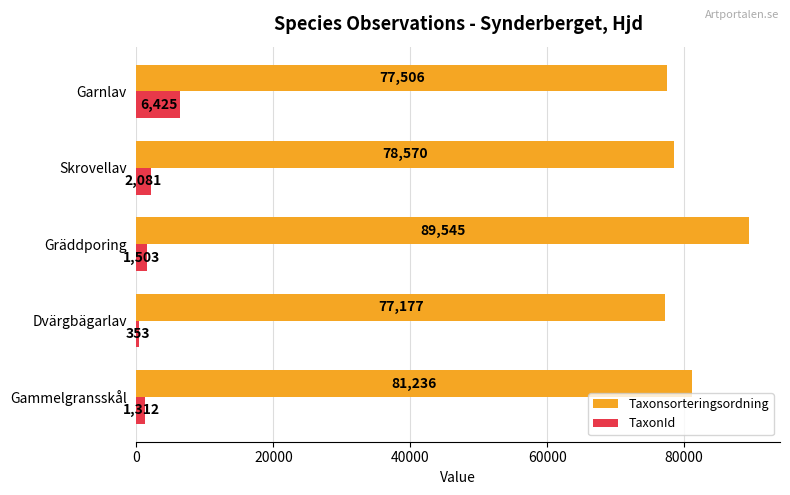

Which series has the largest total across all categories?

Taxonsorteringsordning